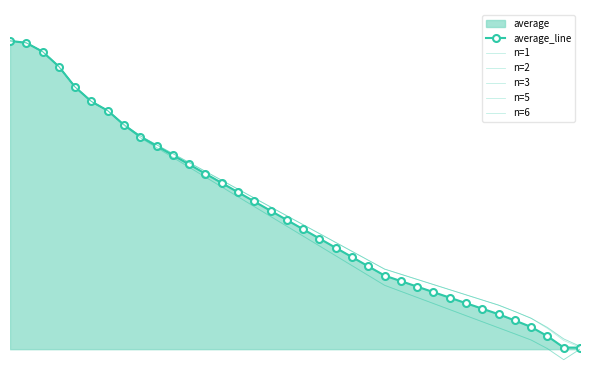

At how many categories does at least one series exceed 67?

9